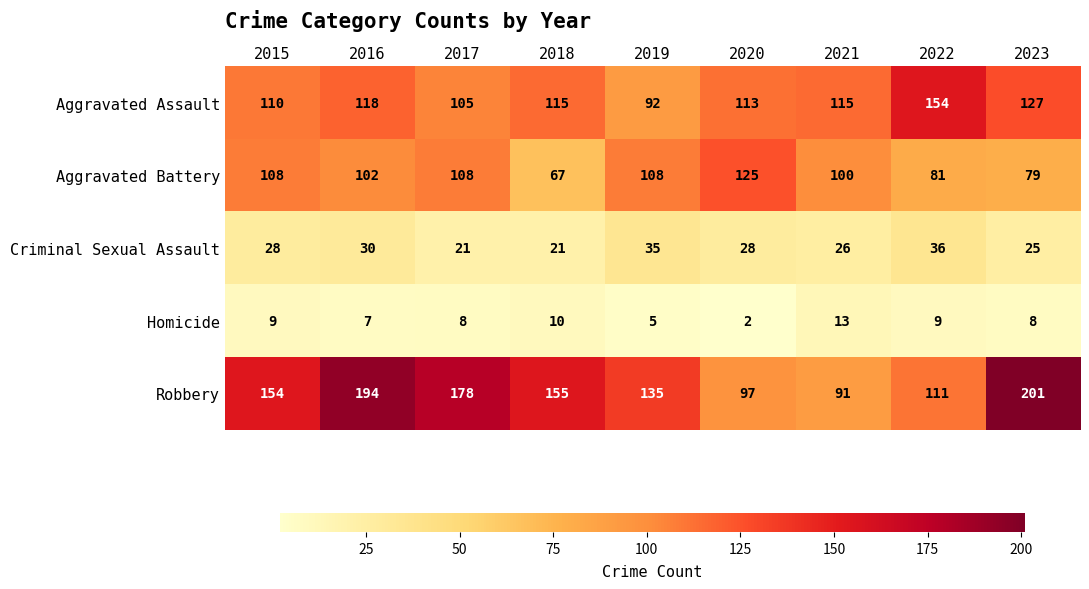

How many values in the Robbery series are below 154?

4